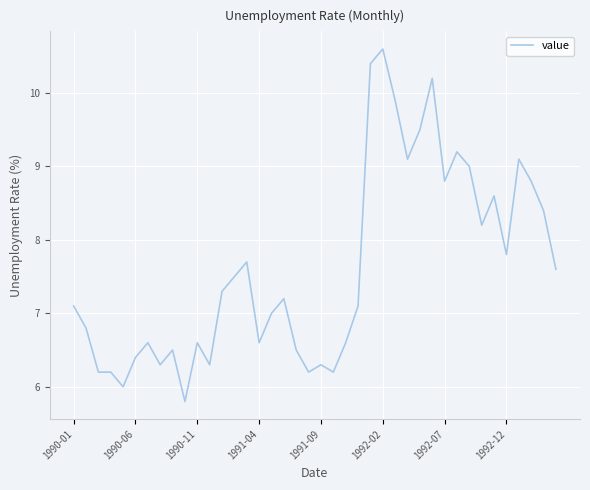

What is the greatest value displayed?

10.6